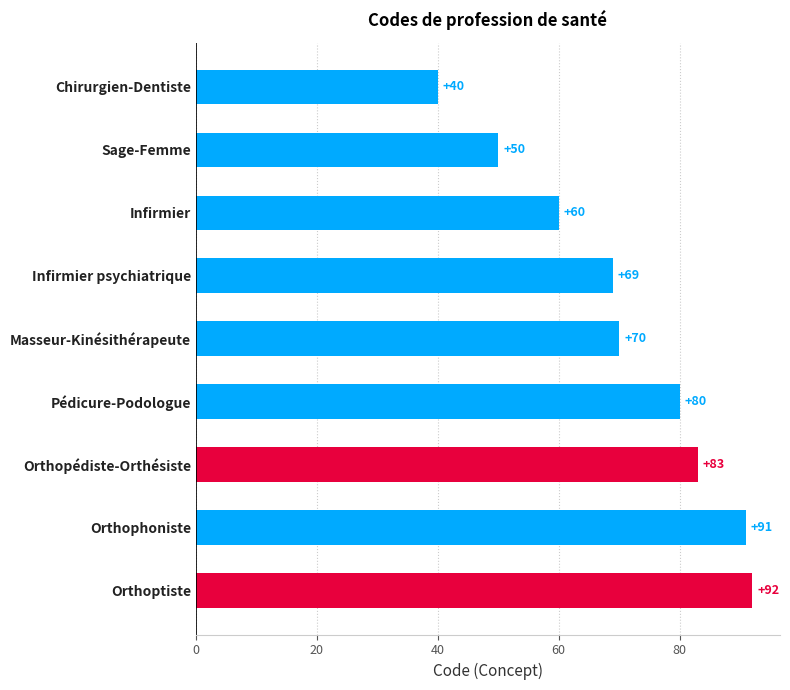

What is the label of the 1st bar from the bottom?

Orthoptiste